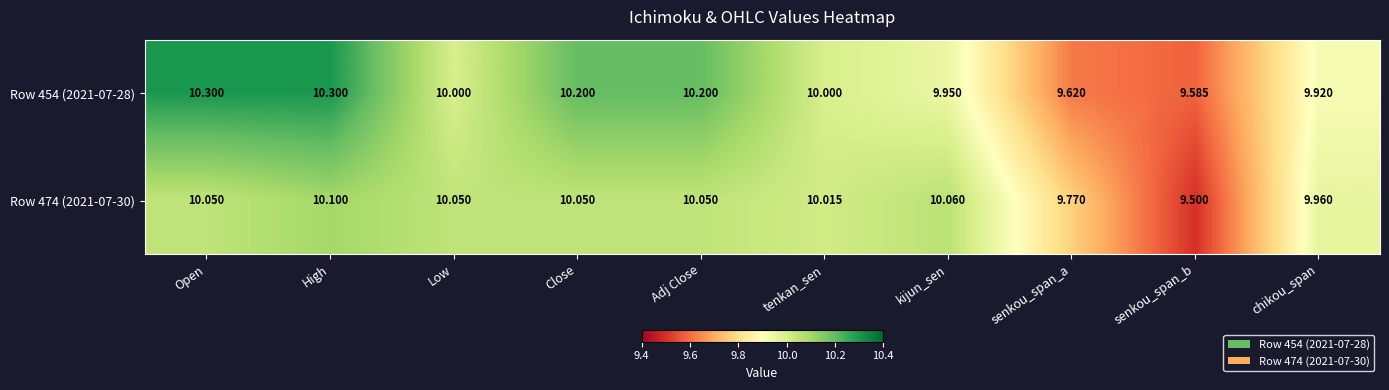

Which category has the highest value in the Row 474 (2021-07-30) series?

High